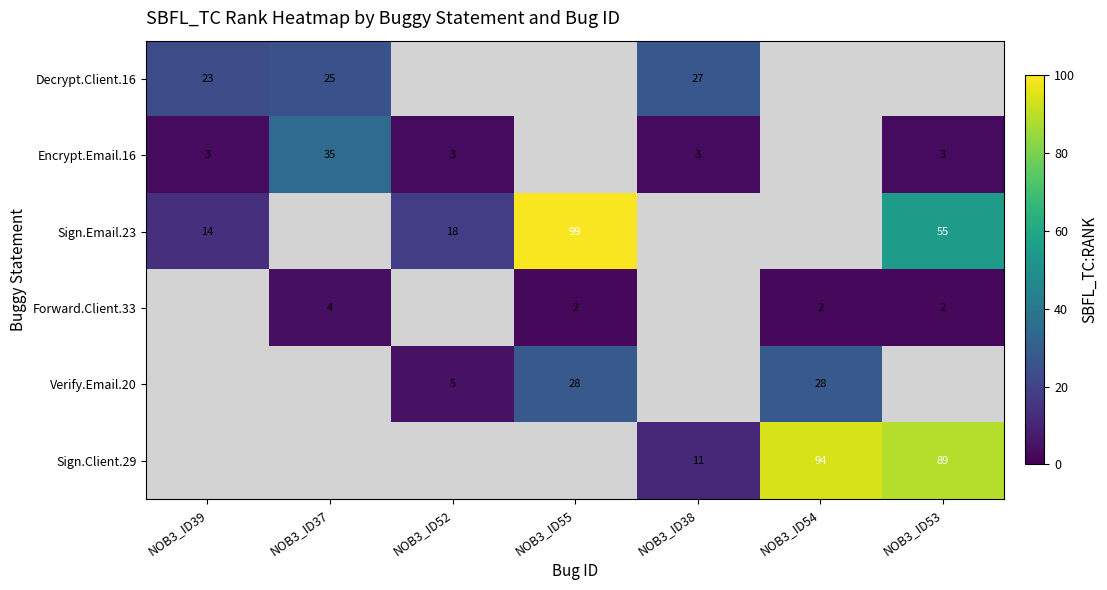

The Sign.Email.23 series shows 9 at NOB3_ID39. True or false?

False